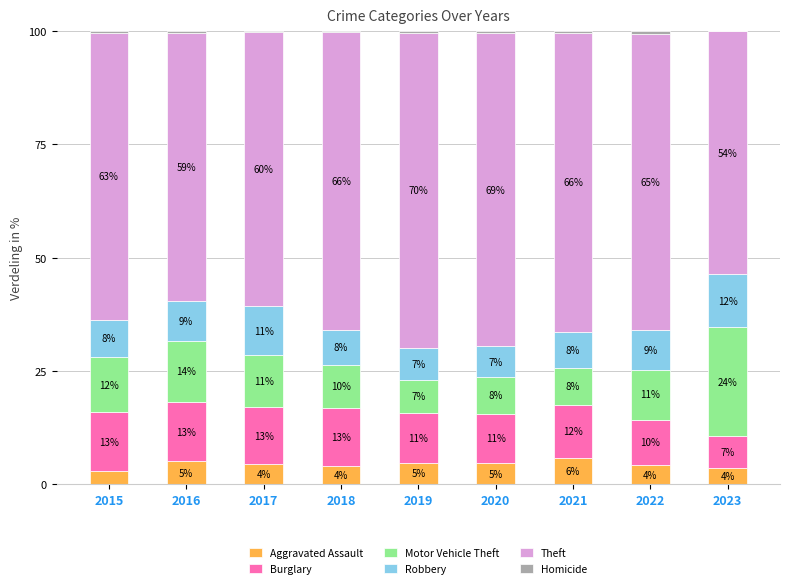

Which series has the largest total across all categories?

Theft